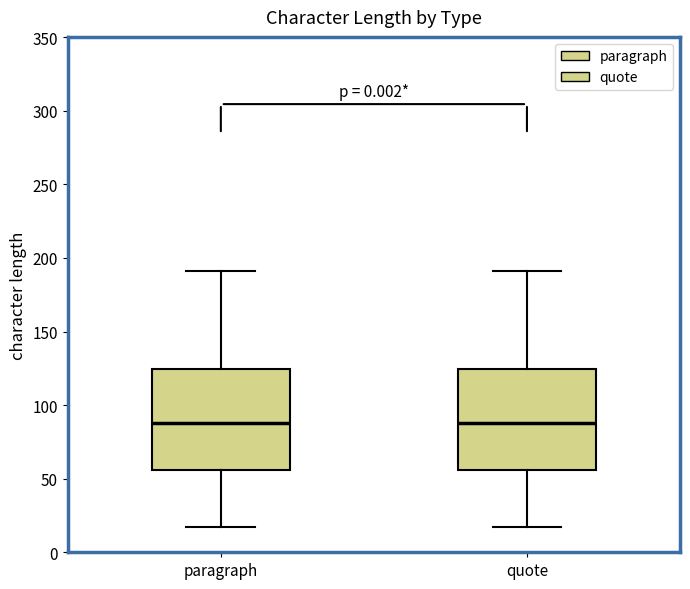

Reading left to right, read every box against the y-axis: the position of its median line, the range the box covers, and the ends of its whiskers. The values are not printed on the chart, so give them approximately, as read against the axis.

paragraph: median 90, box 55 to 125, whiskers 15 to 190
quote: median 90, box 55 to 125, whiskers 15 to 190